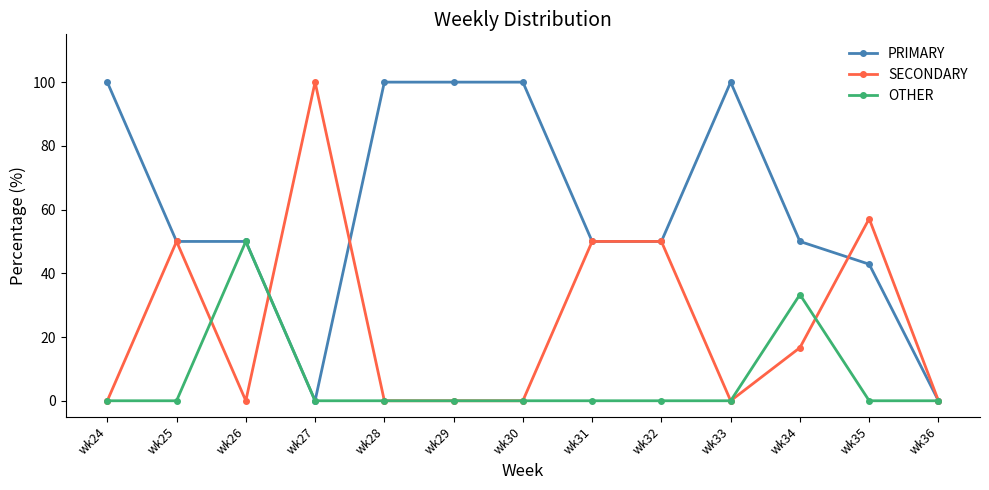

What is the value of the PRIMARY point at the 8th from the left?

50.0